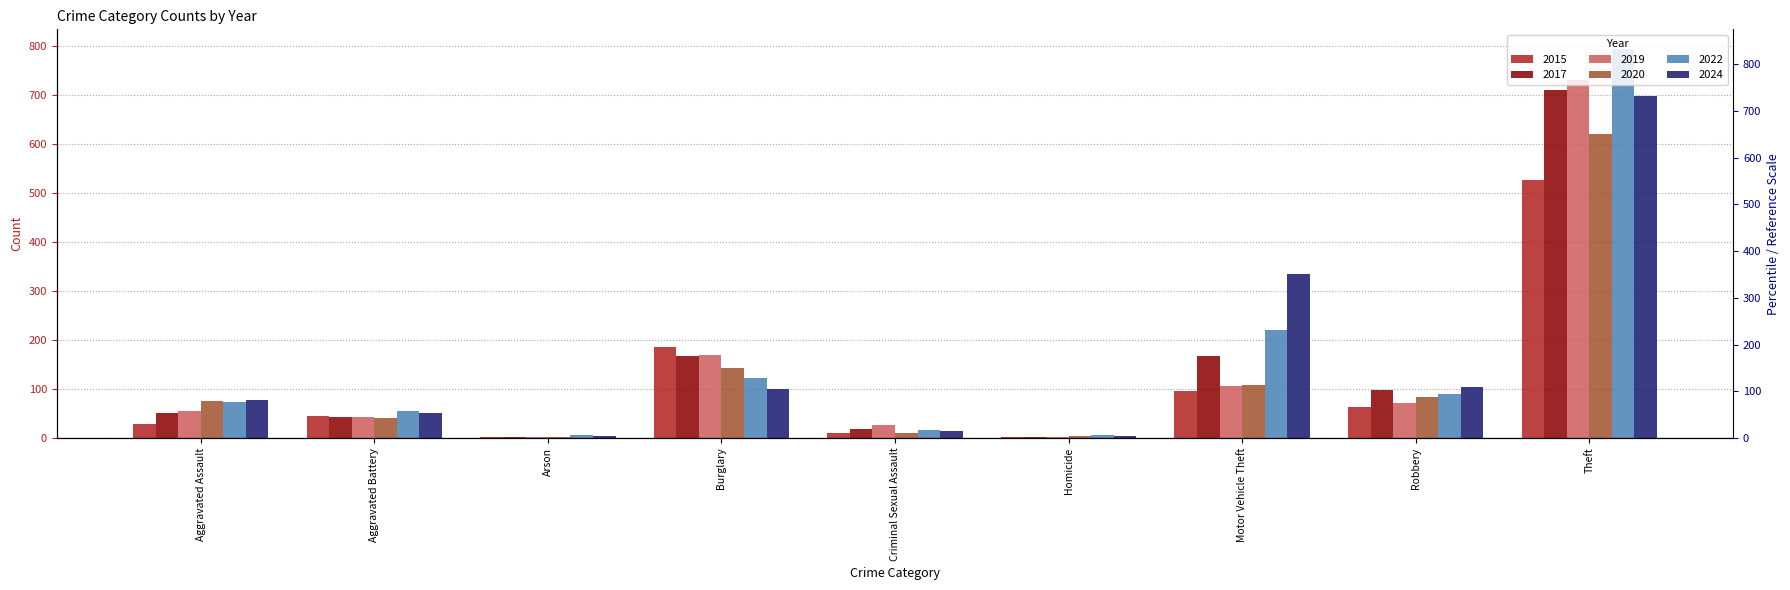

What position from the left is Burglary?

4